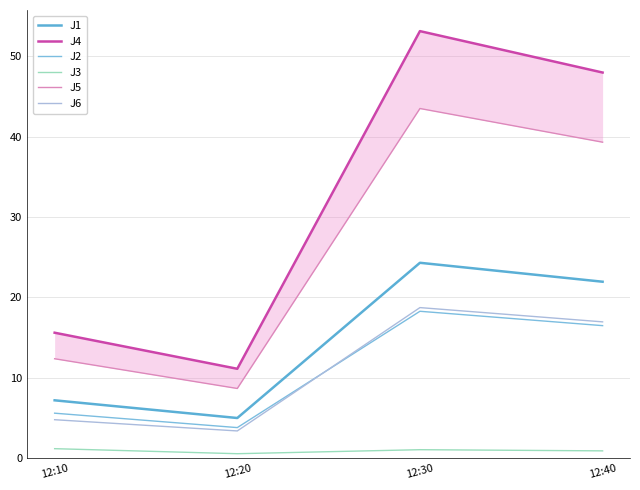

Where is J6 nearest to the value 11?

12:40